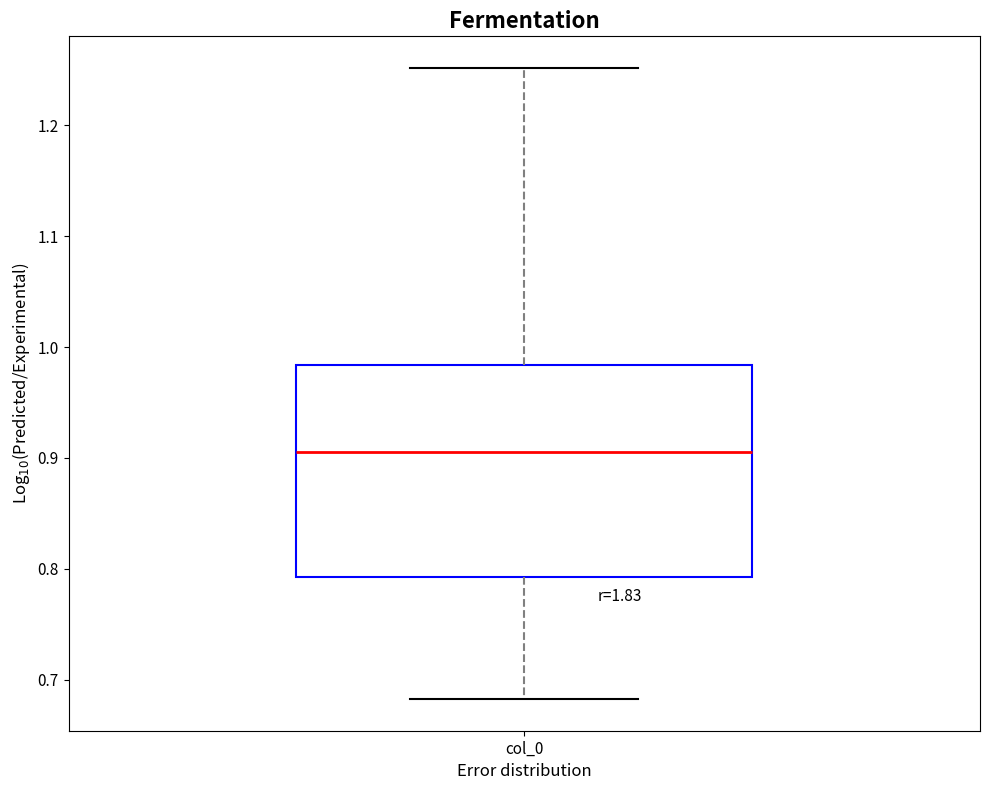

Read this box plot against the y-axis: the position of the median line, the range covered by the box, and the ends of both whiskers. The values are not printed on the chart, so give them approximately, as read against the axis.

median 0.91, box 0.79 to 0.98, whiskers 0.68 to 1.25